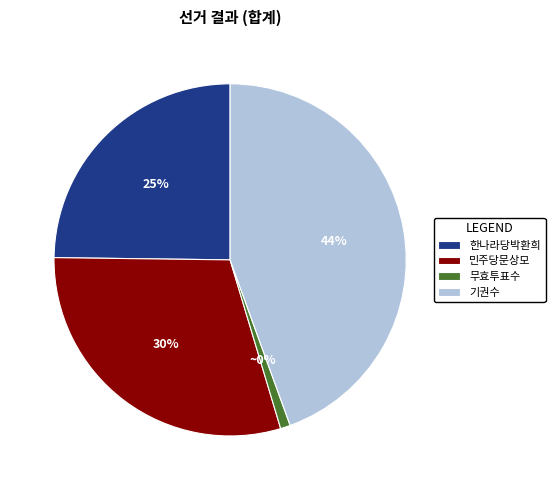

What percentage is the 기권수 slice, to the nearest percent?

44%